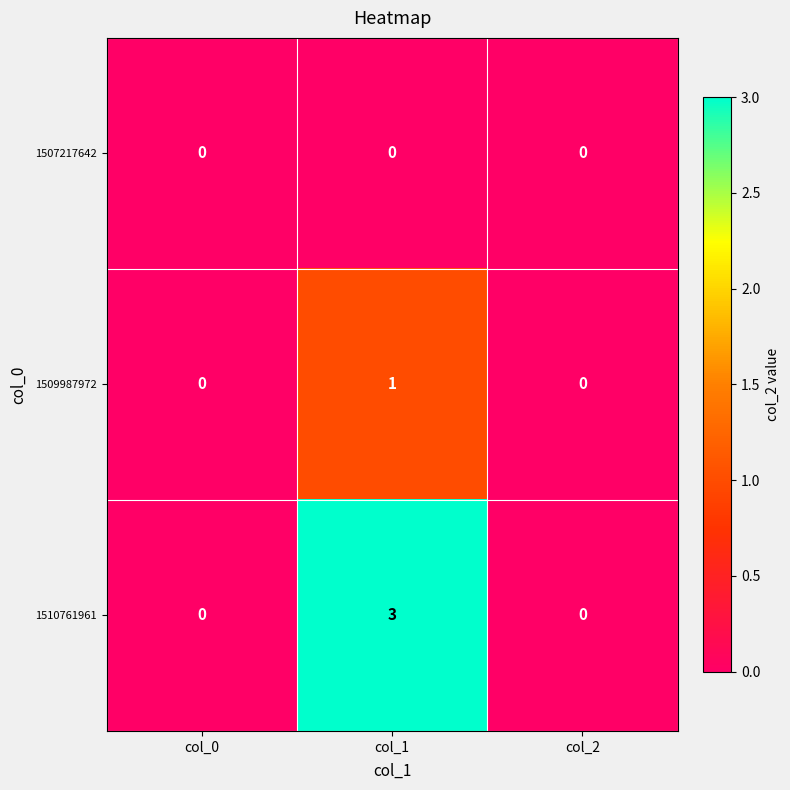

What is the difference between the 1510761961 values at col_1 and col_0?

3